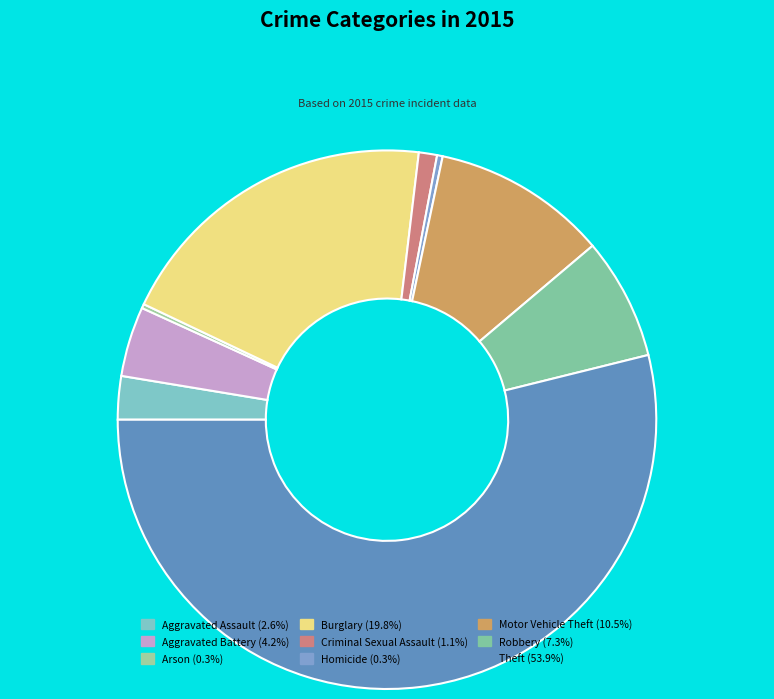

To the nearest percent, what is the difference between the Robbery and Theft slice percentages?

47%